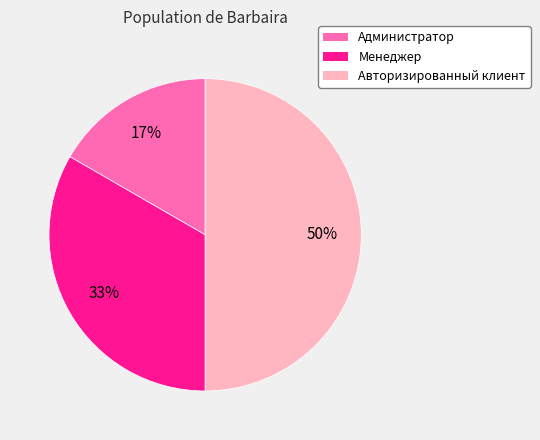

Is Администратор the majority of the pie?

No